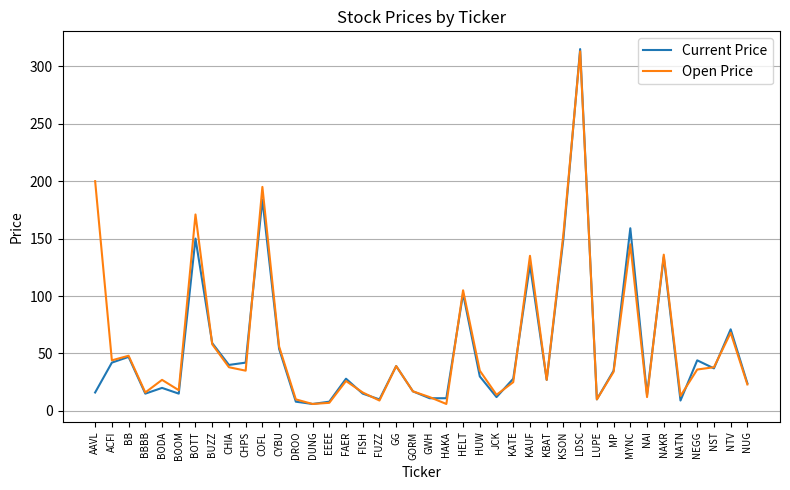

What is the difference between the highest and lowest values at BOTT?

21